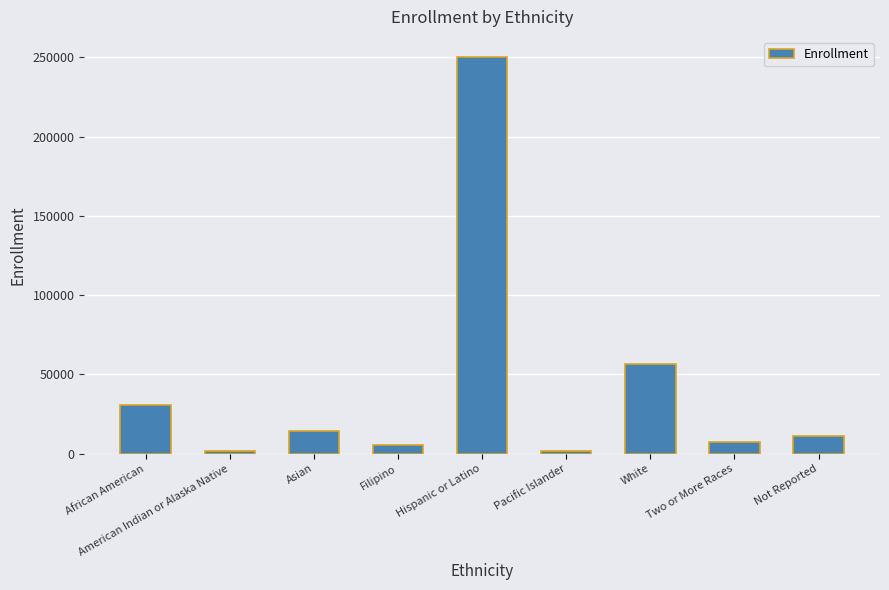

What is the minimum value shown in the chart?

1532